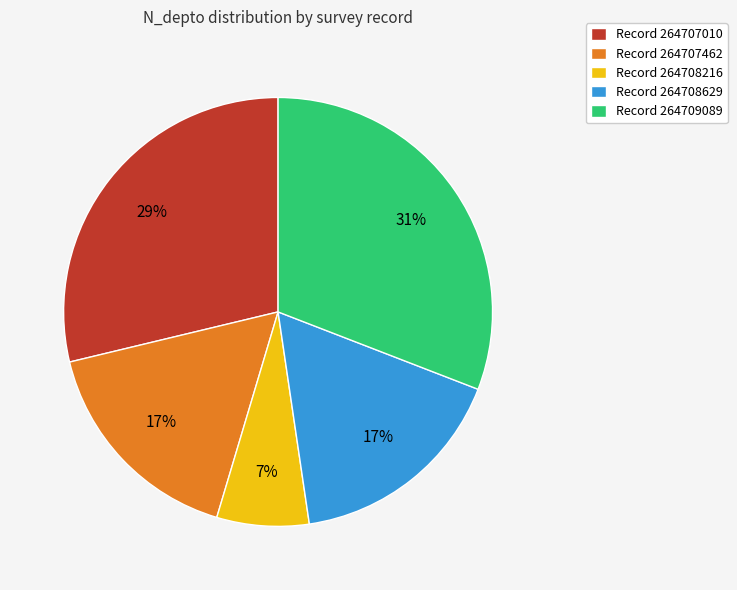

Approximately how many times larger is the value at Record 264707462 compared to Record 264707010?

0.6